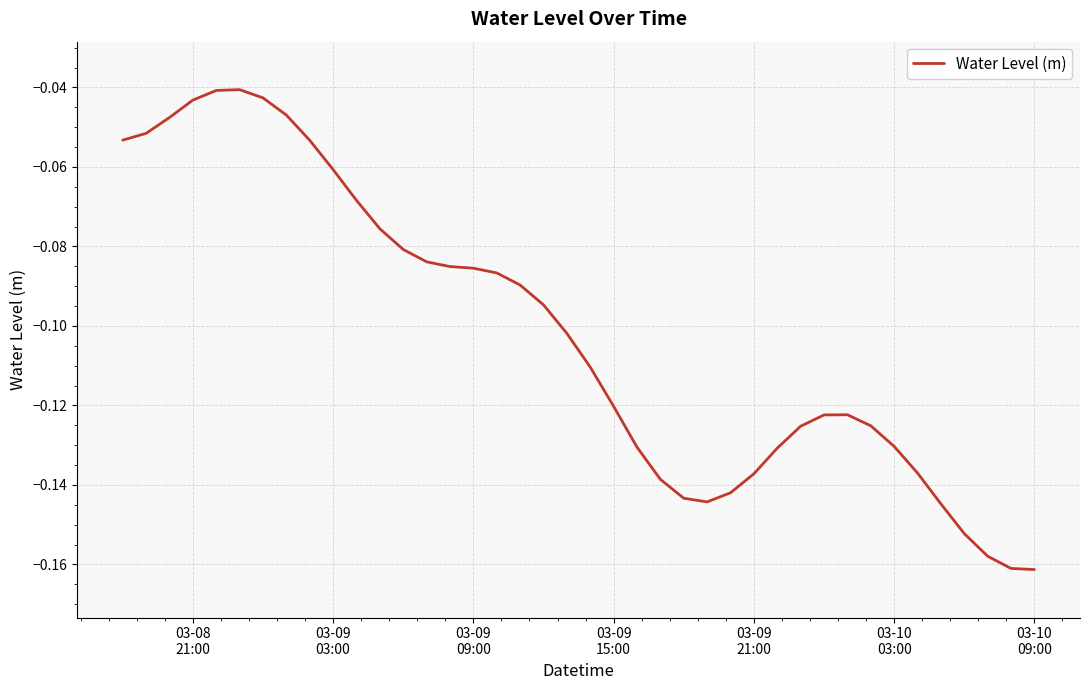

Is this an area chart (filled region under the line)?

No